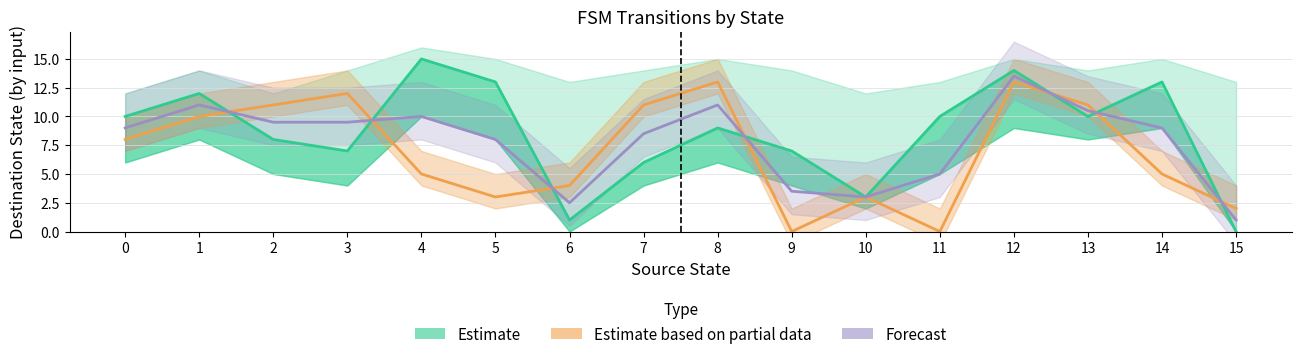

What is the average value of the Estimate series?

8.6